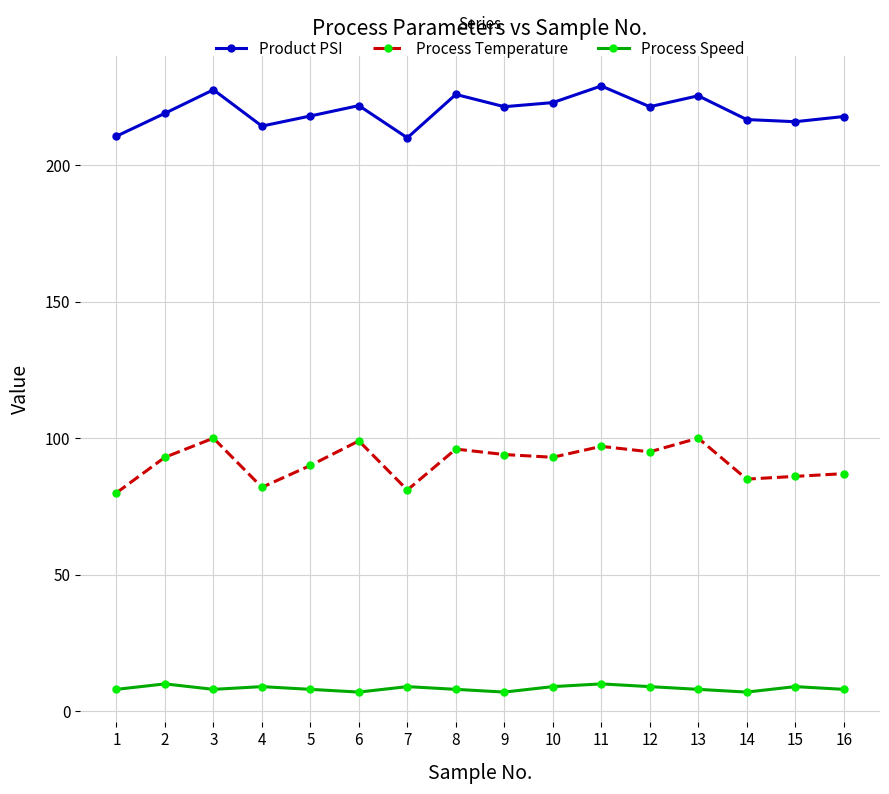

At which category does Process Temperature reach its first local peak?

3